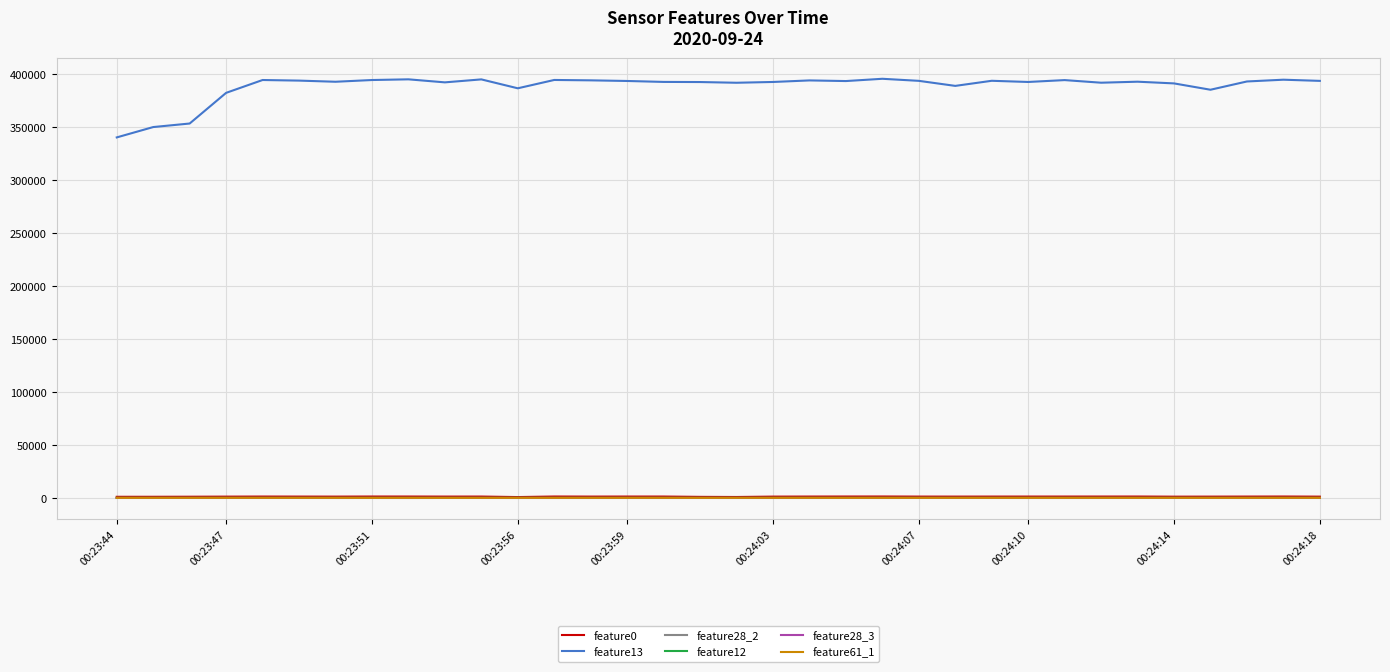

Which series has the largest total across all categories?

feature13